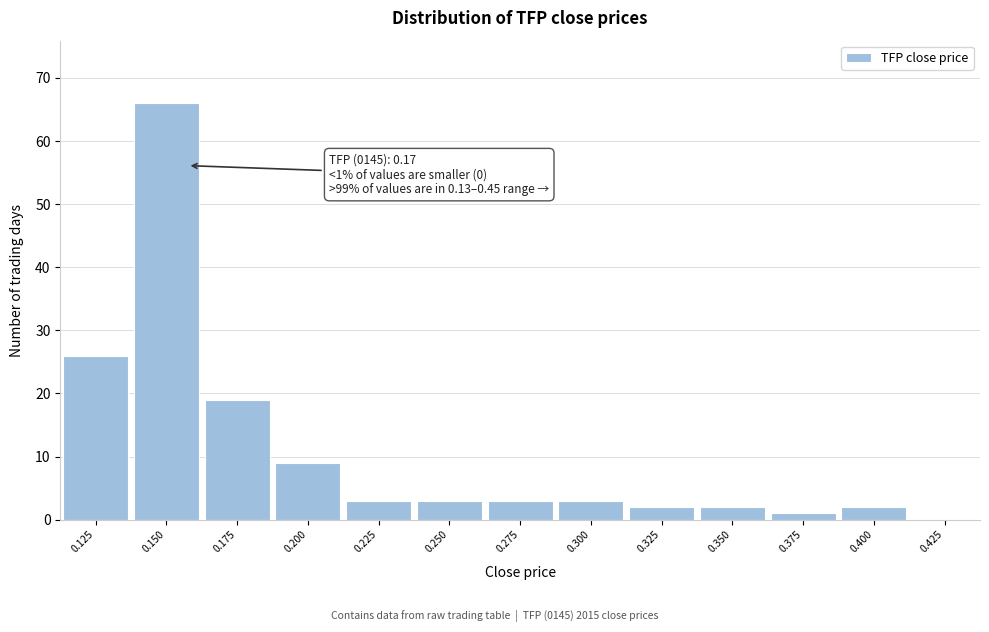

Reading left to right, extract all data points from this chart.

0.125=26	0.150=66	0.175=19	0.200=9	0.225=3	0.250=3	0.275=3	0.300=3	0.325=2	0.350=2	0.375=1	0.400=2	0.425=0